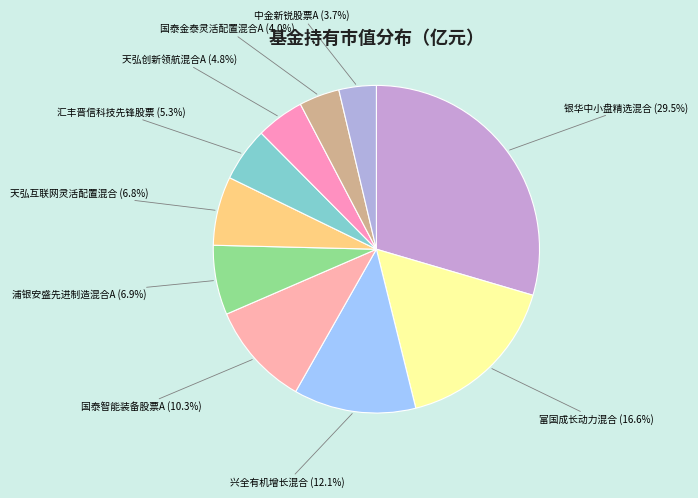

Does any single category account for the majority?

No